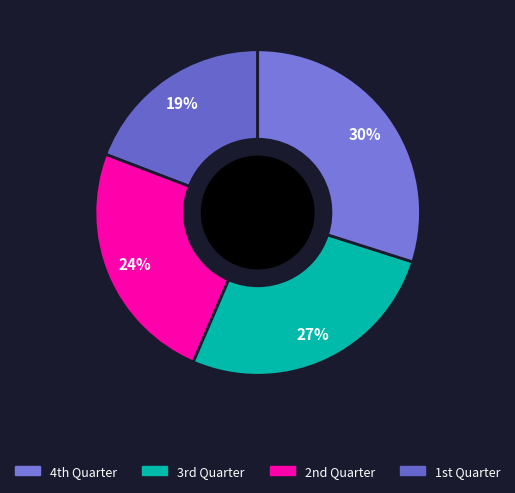

Is there any slice that represents more than half of the pie?

No